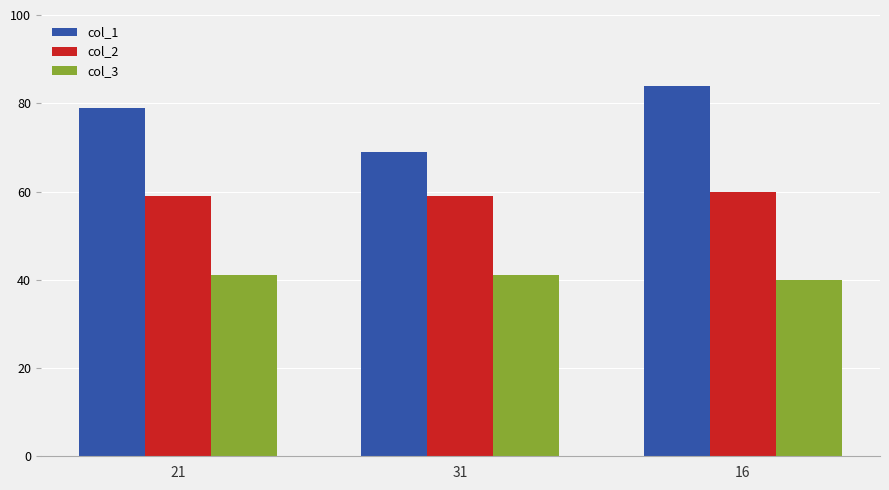

True or false: col_3 has a value of 41 at 21.

True